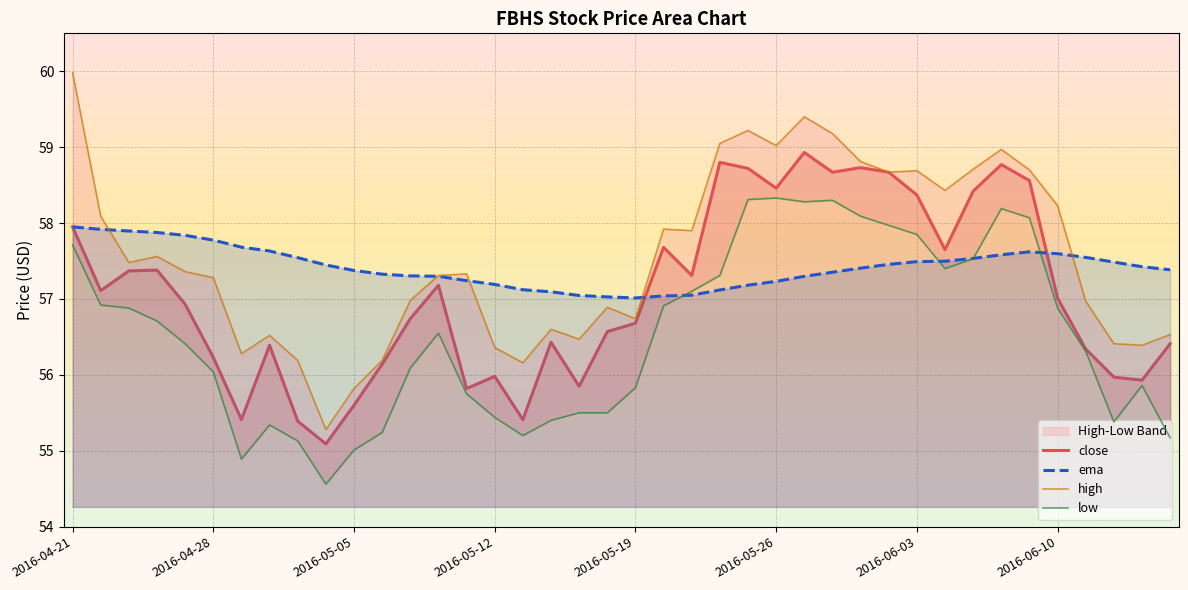

What is the highest value of the close series?

58.9